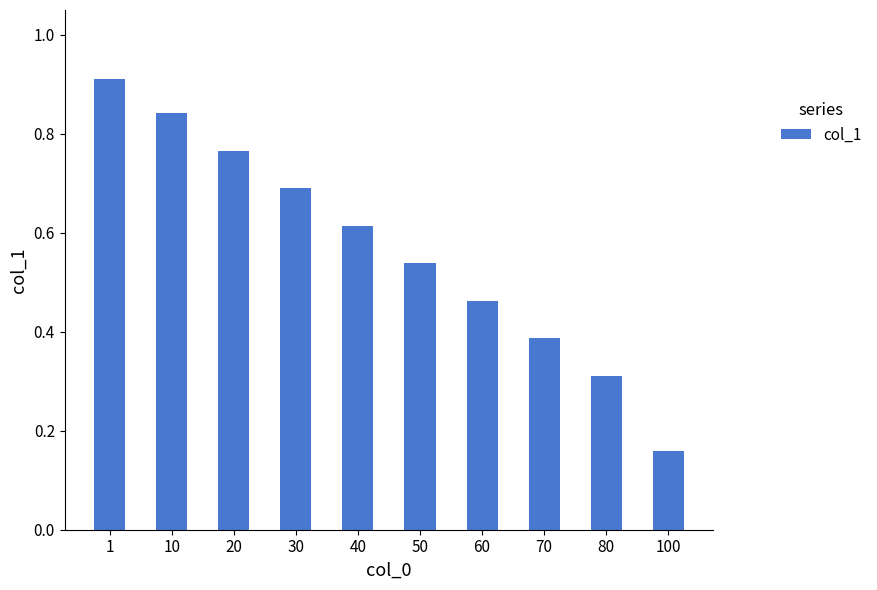

Count the number of data series in this chart.

1